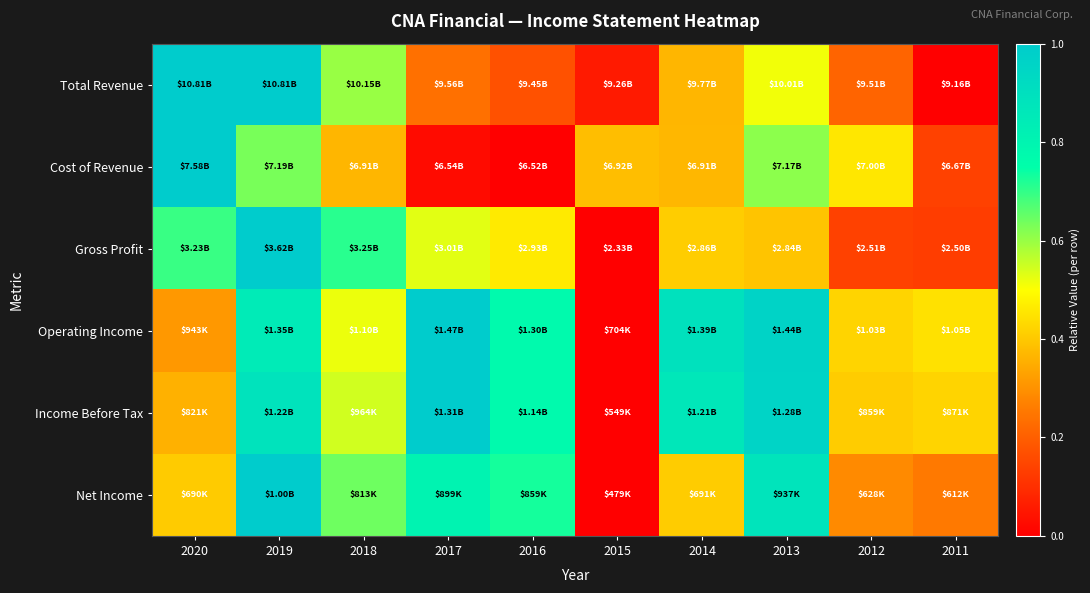

Which series has the widest spread of values?

Total Revenue